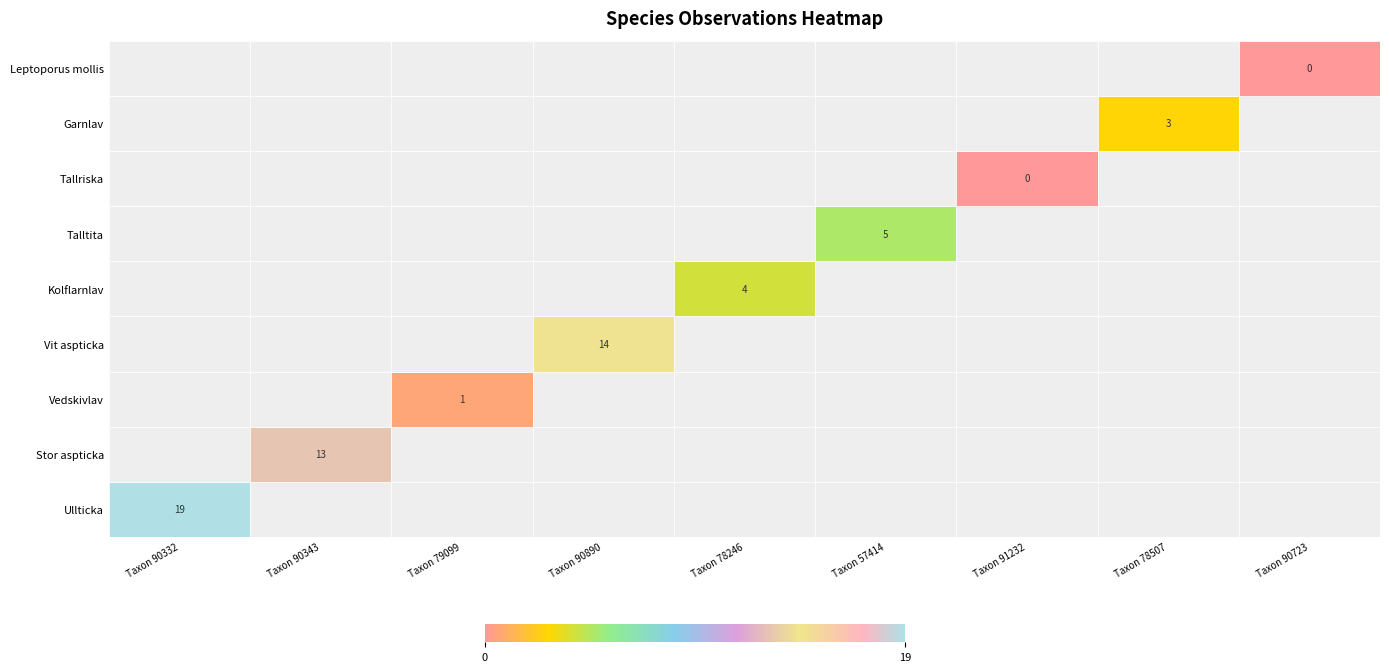

What is the maximum value shown in the chart?

1.0